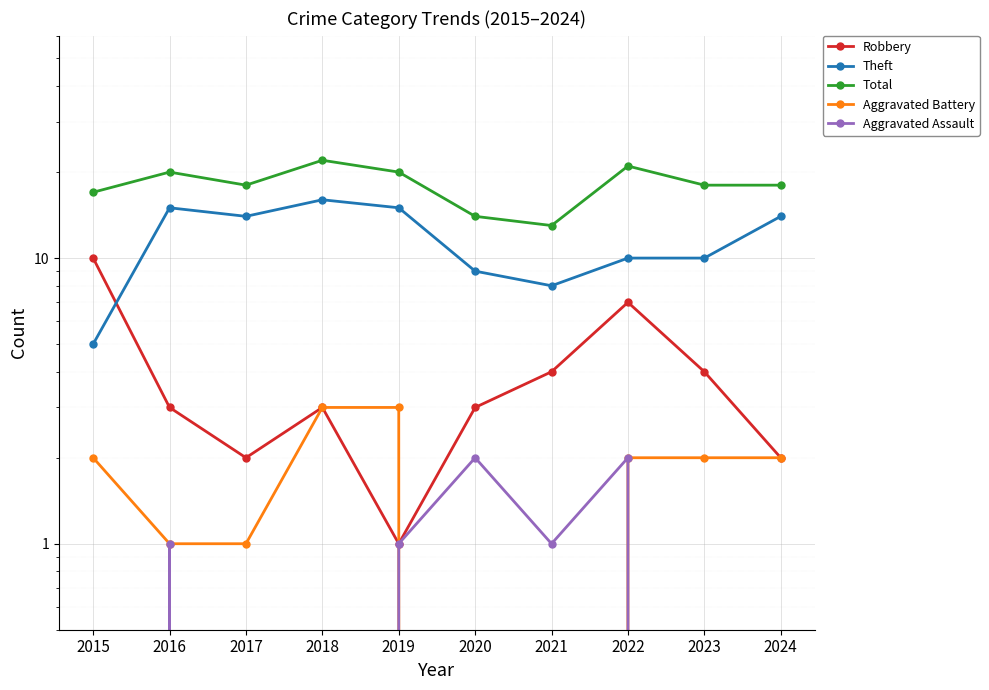

At which category does the chart reach its peak across all series?

2018